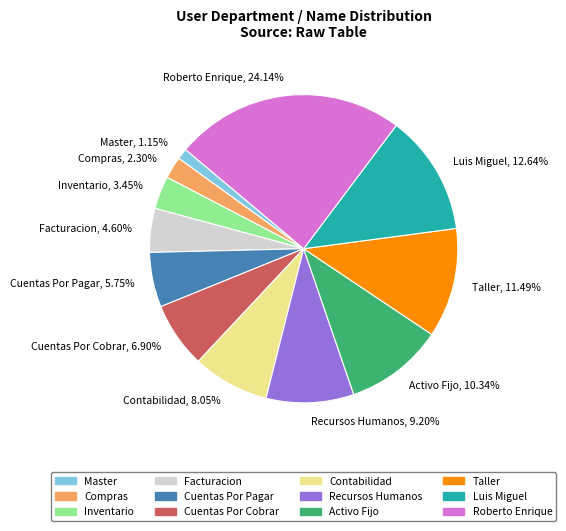

To the nearest percent, what is the difference between the Recursos Humanos and Master slice percentages?

8%